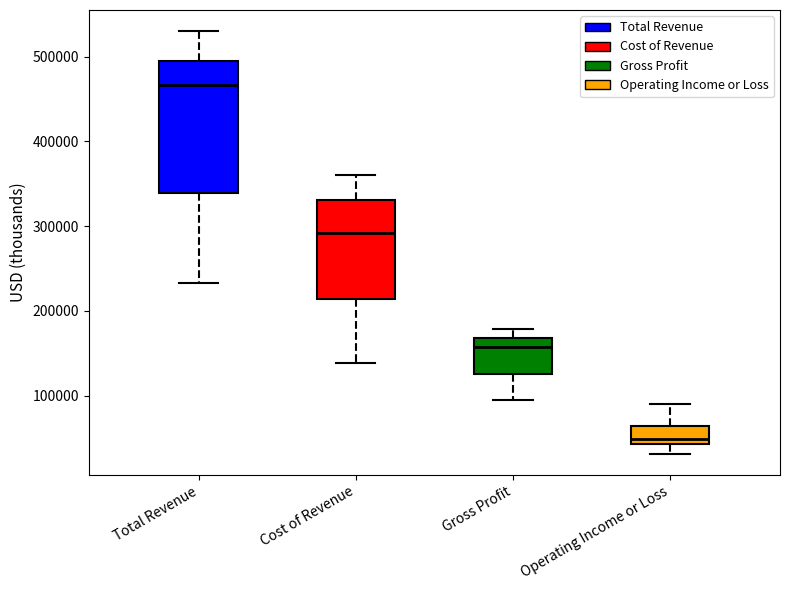

Reading left to right, read every box against the y-axis: the position of its median line, the range the box covers, and the ends of its whiskers. The values are not printed on the chart, so give them approximately, as read against the axis.

Total Revenue: median 470000, box 340000 to 500000, whiskers 230000 to 530000
Cost of Revenue: median 290000, box 210000 to 330000, whiskers 140000 to 360000
Gross Profit: median 160000, box 120000 to 170000, whiskers 90000 to 180000
Operating Income or Loss: median 50000, box 40000 to 60000, whiskers 30000 to 90000